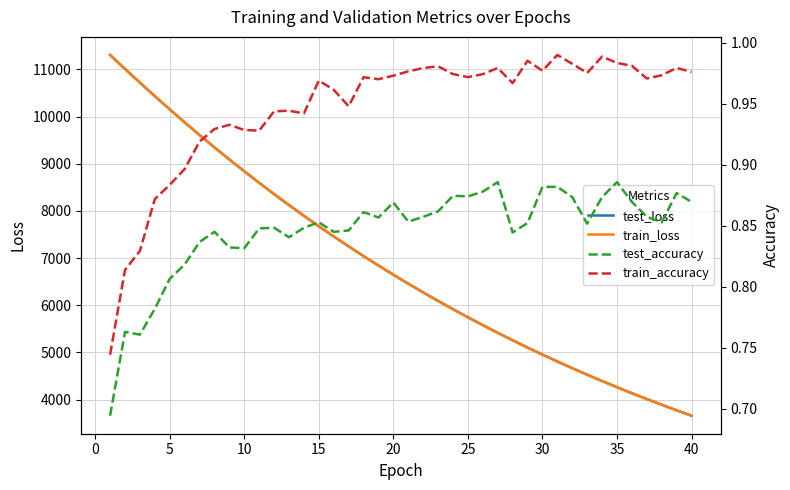

The value of test_loss at 35 is 4263.4. True or false?

True